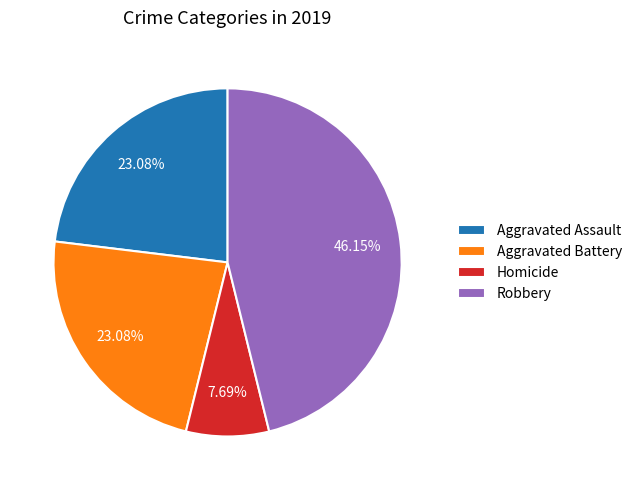

Is there a majority slice in this chart?

No